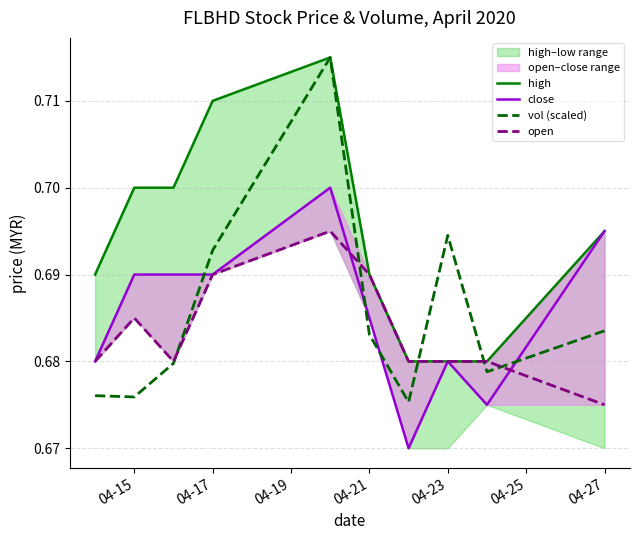

After their last crossing, which series has the higher values: vol (scaled) or close?

close